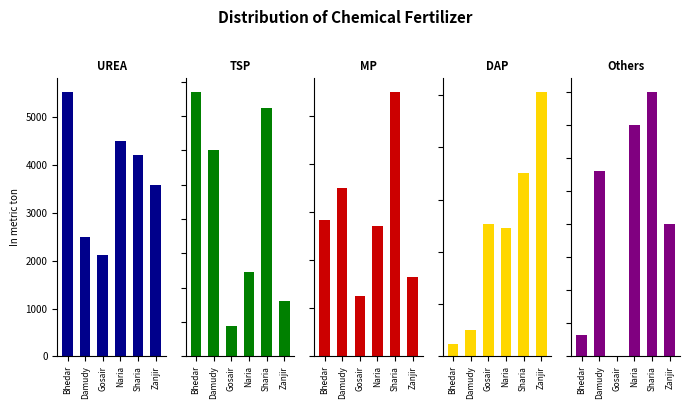

Reading left to right, what are all the values shown in this chart?

UREA: 5534	2500	2120	4507	4200	3584
TSP: 1543	1200	180	490	1450	320
MP: 565	700	250	540	1100	329
DAP: 46	100	506	490	700	1013
Others: 32	280	0	350	400	200